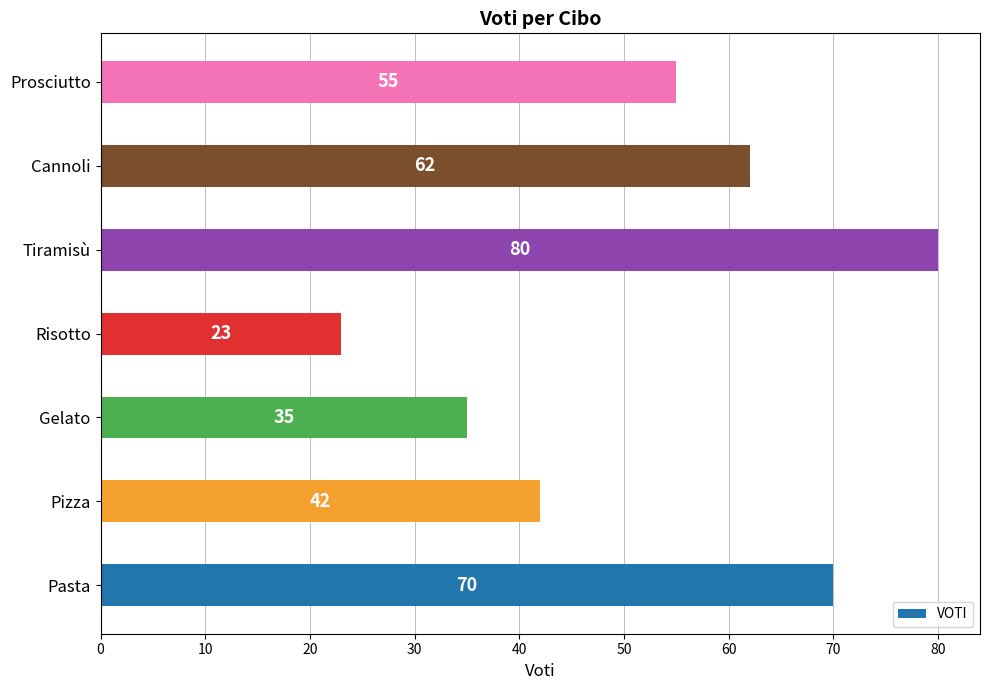

What is the minimum value shown in the chart?

23